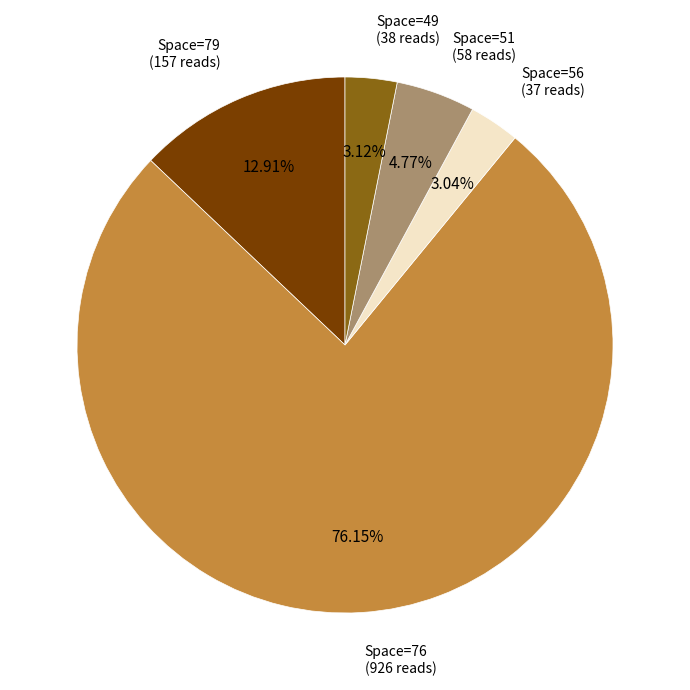

Which slice is the largest?

Space=76 (926 reads)